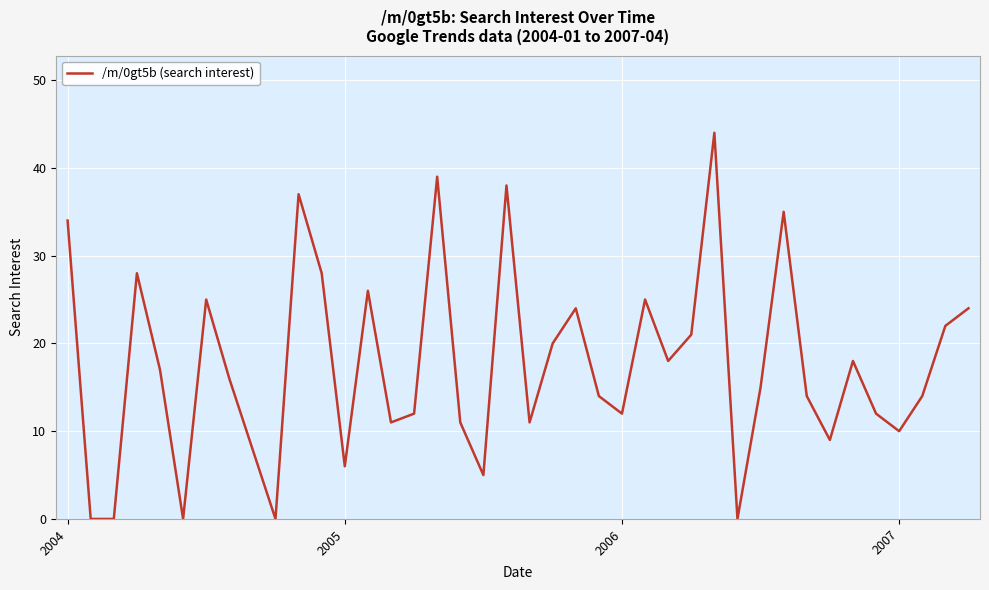

What is the difference between the maximum and minimum values?

44